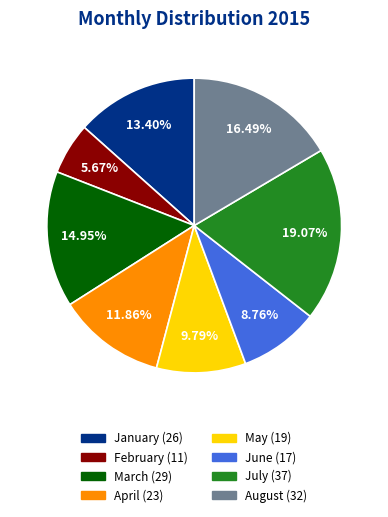

Rank the categories by value from lowest to highest.

February, June, May, April, January, March, August, July